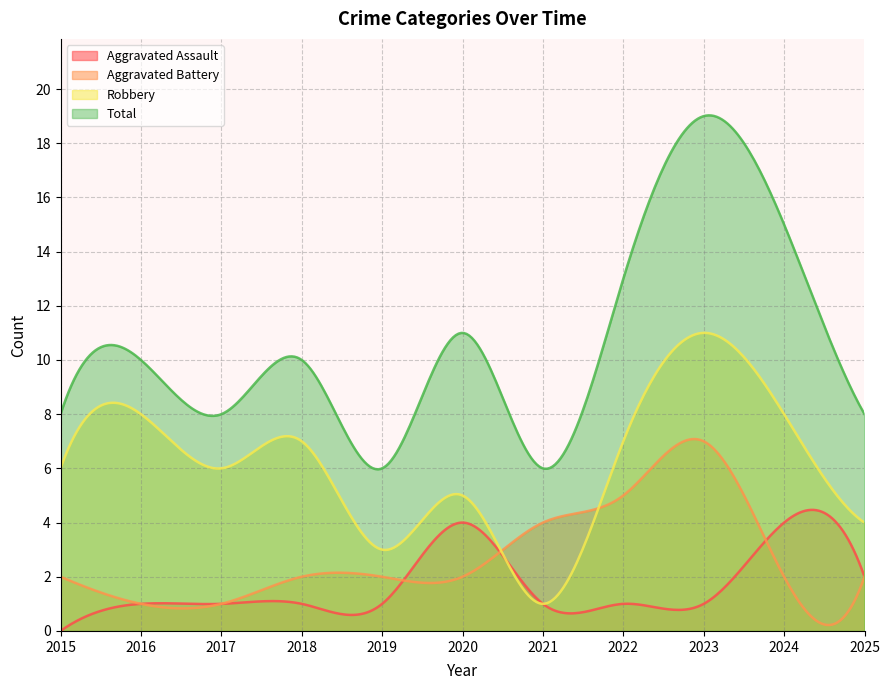

Where is the first local maximum for Aggravated Assault?

2020